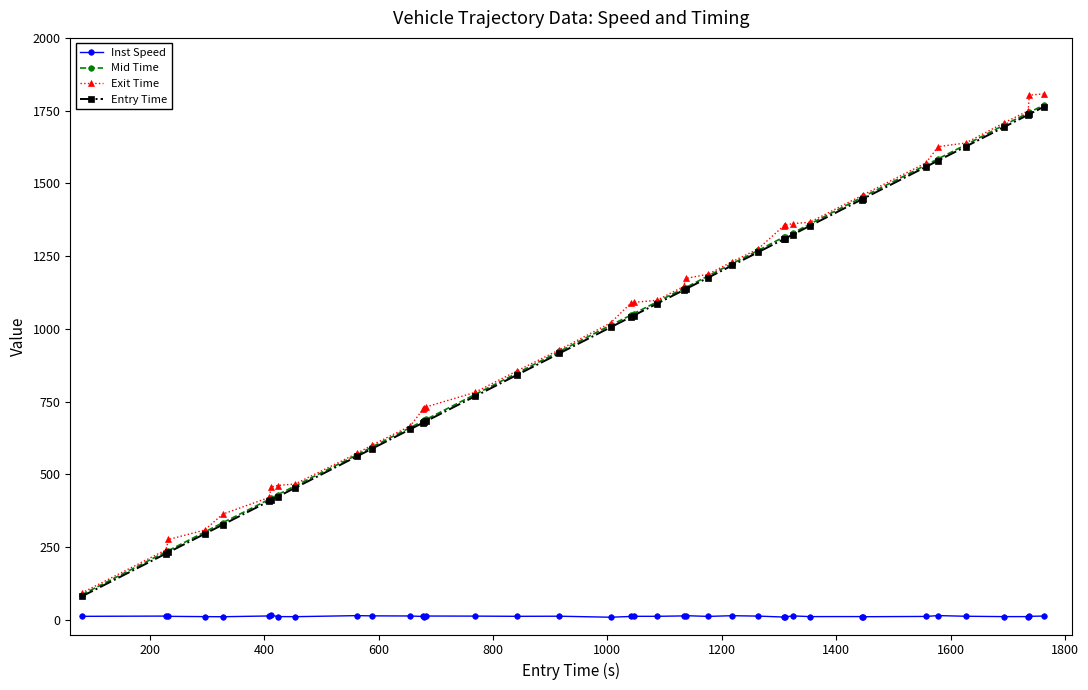

What are all the series names shown in the legend?

Inst Speed, Mid Time, Exit Time, Entry Time